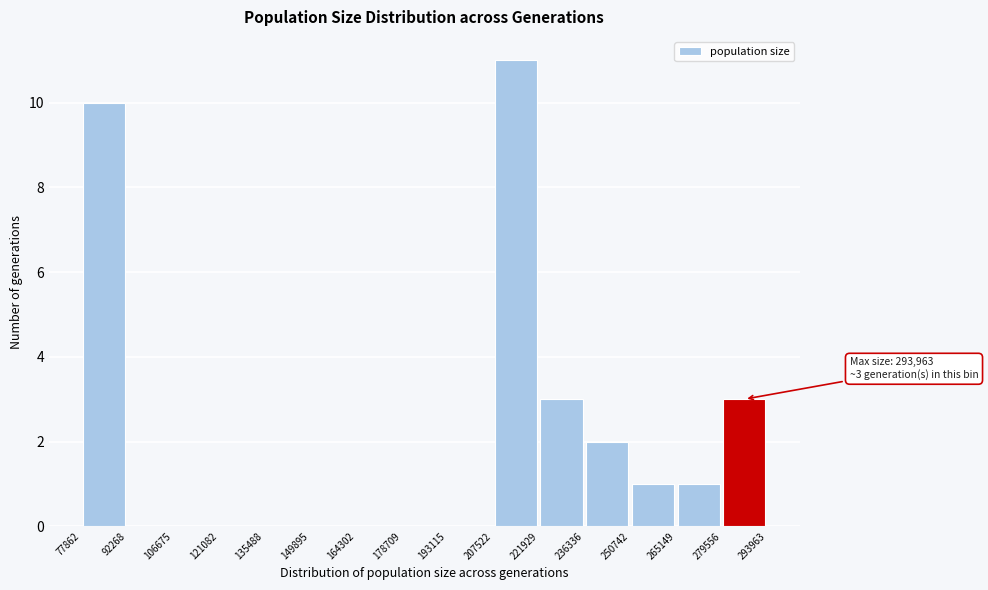

Over which range of the x-axis is the bar tallest?

207522 to 221929